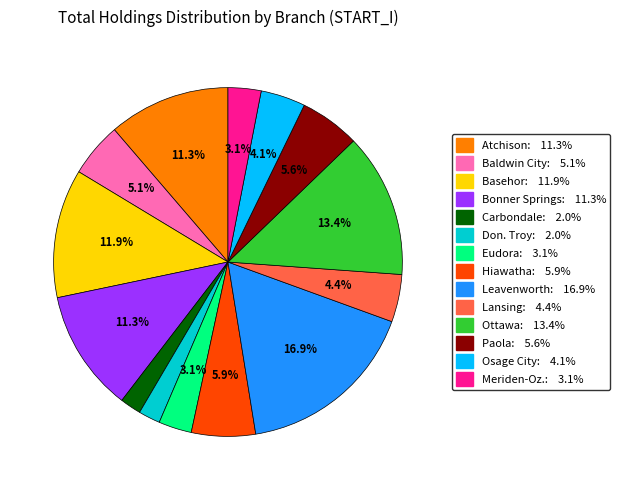

To the nearest percent, what is the difference between the largest and smallest slice percentages?

15%